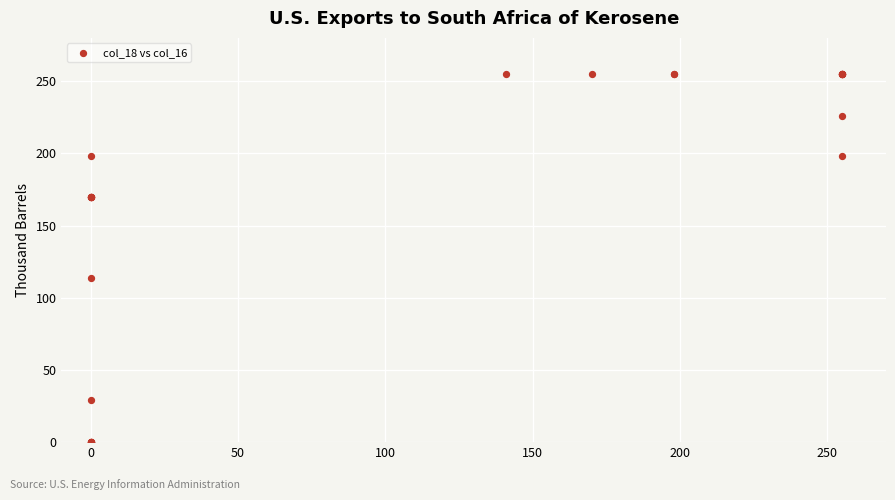

What Y value in the scatter plot is closest to 127?

114